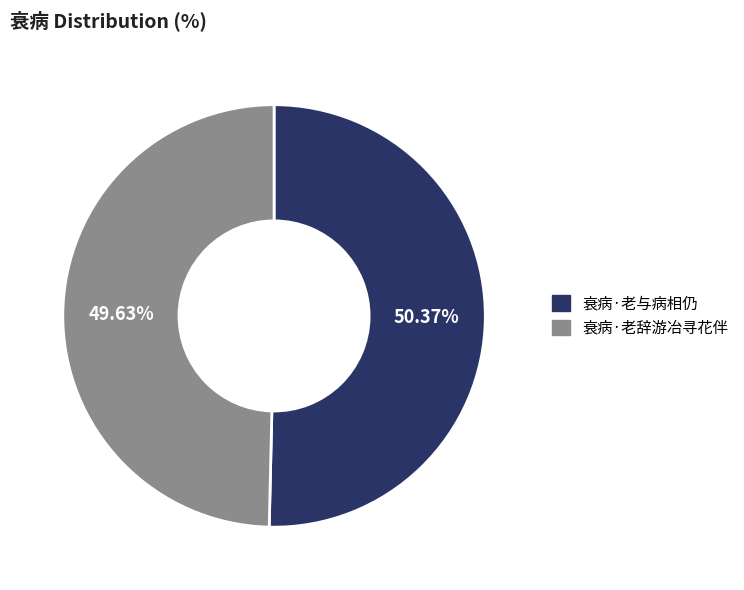

What percentage is NOT represented by 衰病·老辞游冶寻花伴?

50.4%